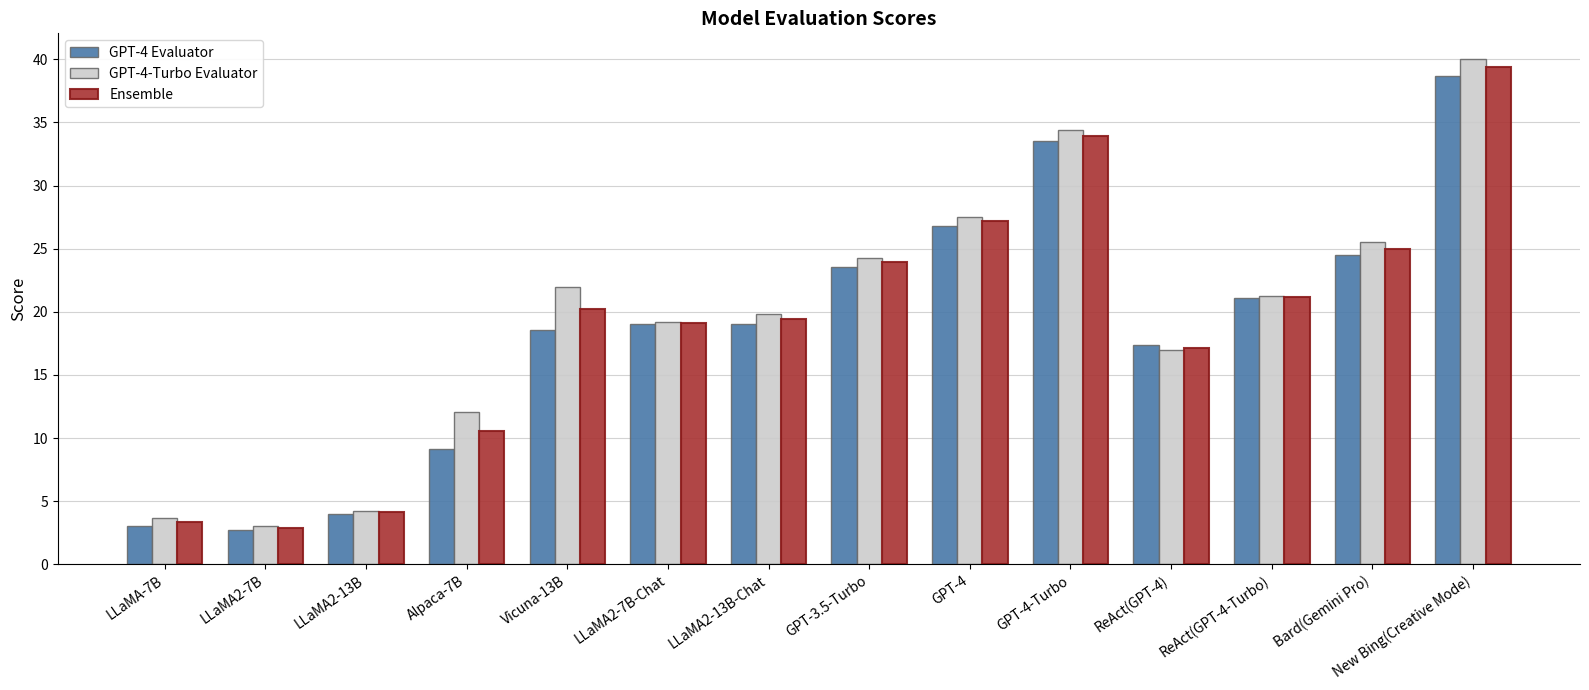

Rank the categories by GPT-4-Turbo Evaluator value from highest to lowest.

New Bing(Creative Mode), GPT-4-Turbo, GPT-4, Bard(Gemini Pro), GPT-3.5-Turbo, Vicuna-13B, ReAct(GPT-4-Turbo), LLaMA2-13B-Chat, LLaMA2-7B-Chat, ReAct(GPT-4), Alpaca-7B, LLaMA2-13B, LLaMA-7B, LLaMA2-7B